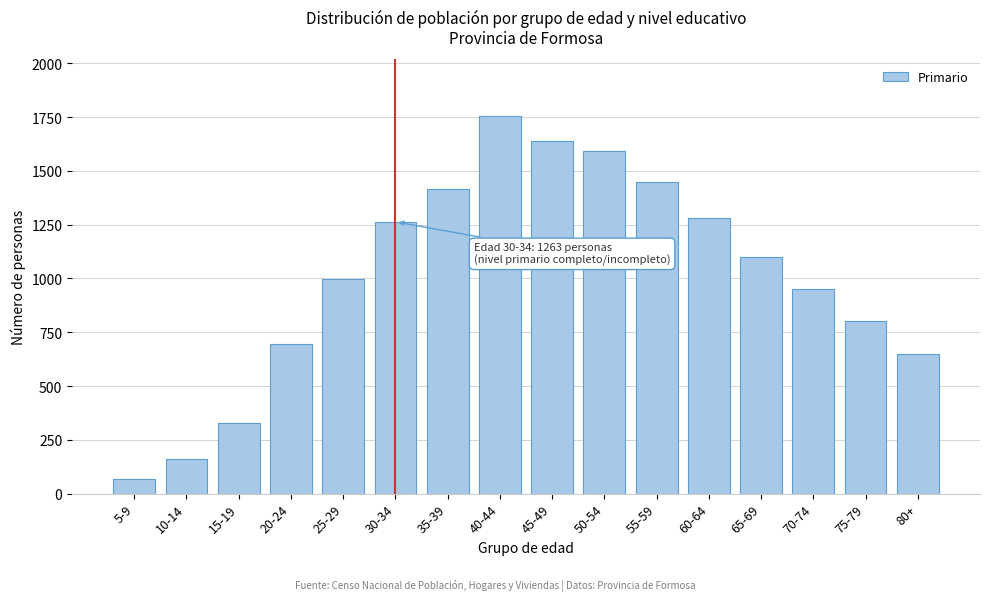

Reading left to right, transcribe all the data shown in this chart.

67	159	326	695	997	1263	1414	1755	1639	1592	1450	1280	1100	950	800	650